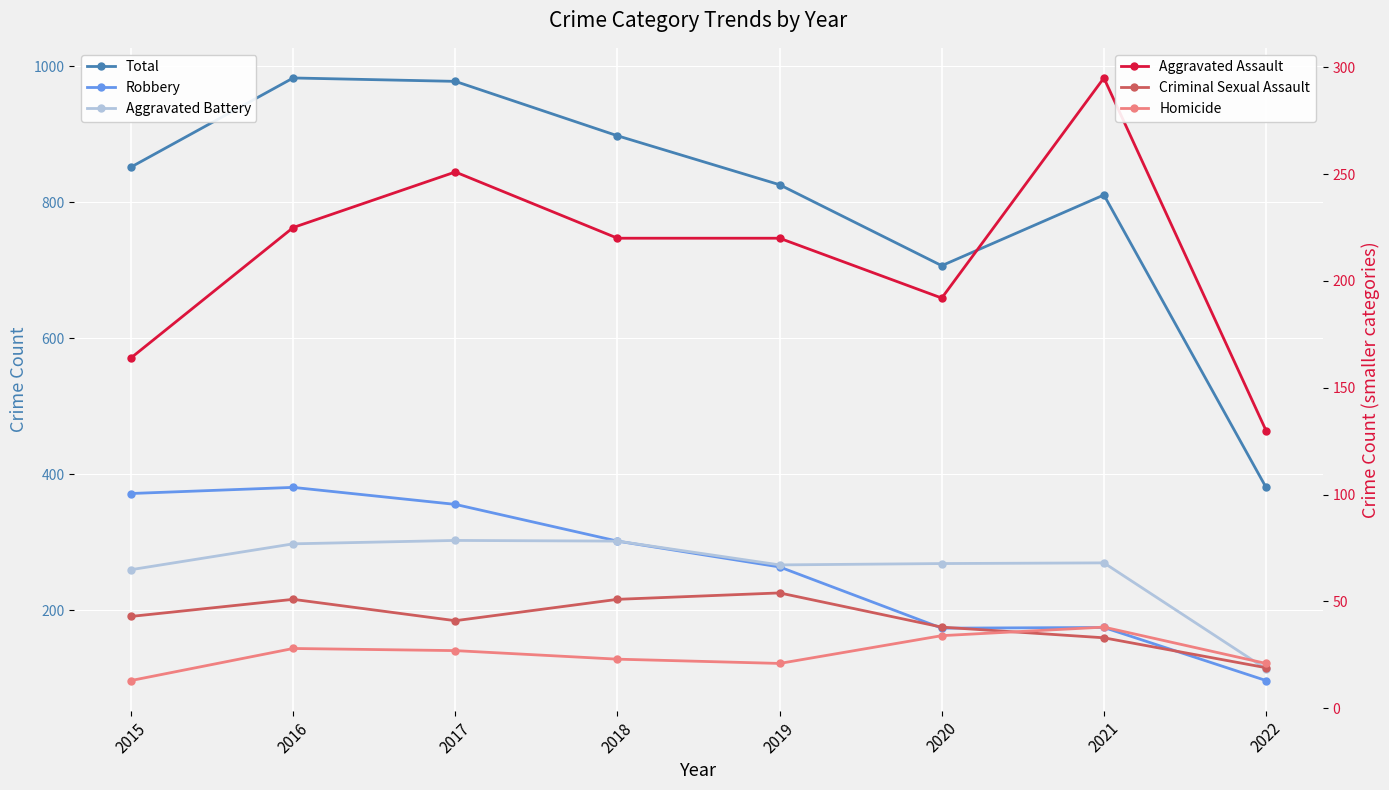

How many data points in Homicide are less than 27?

4